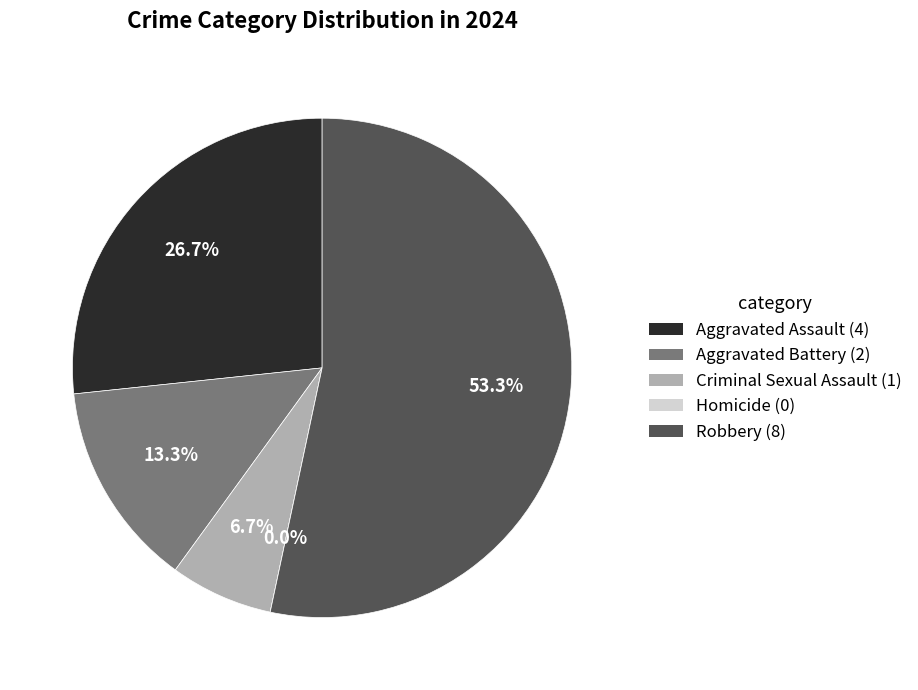

To the nearest percent, what is the difference between the Criminal Sexual Assault and Robbery slice percentages?

47%